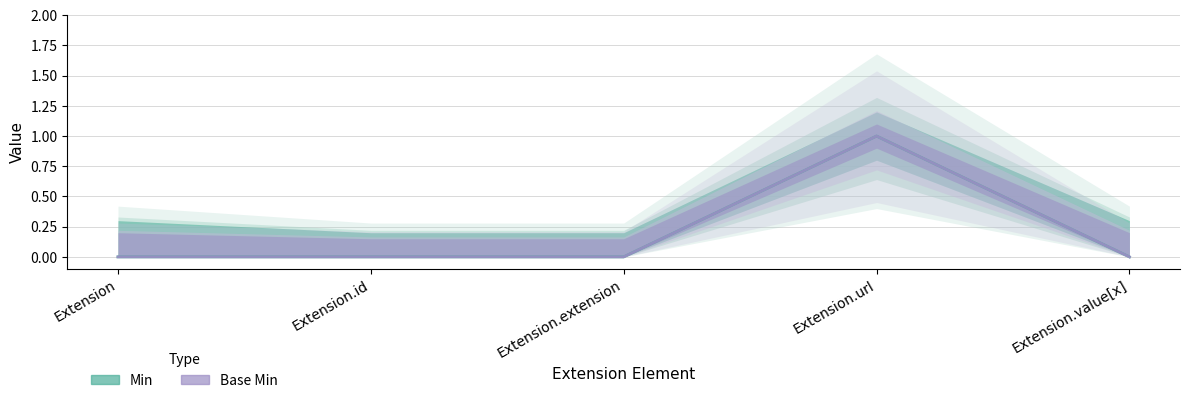

The Min series shows 1 at Extension.url. True or false?

True